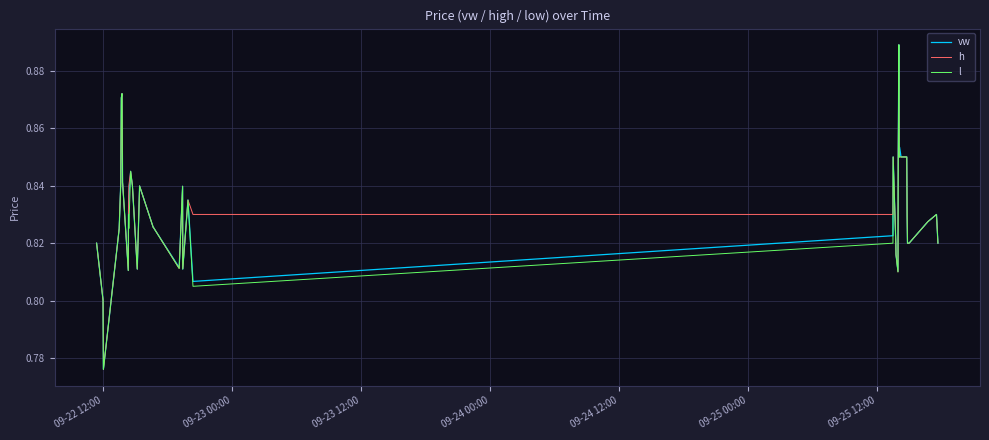

How many lines are shown in the chart?

3